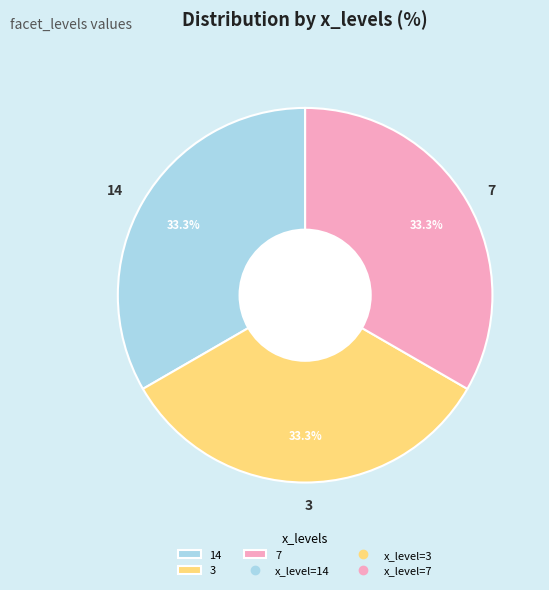

Approximately how many times larger is the value at 3 compared to 7?

1.0